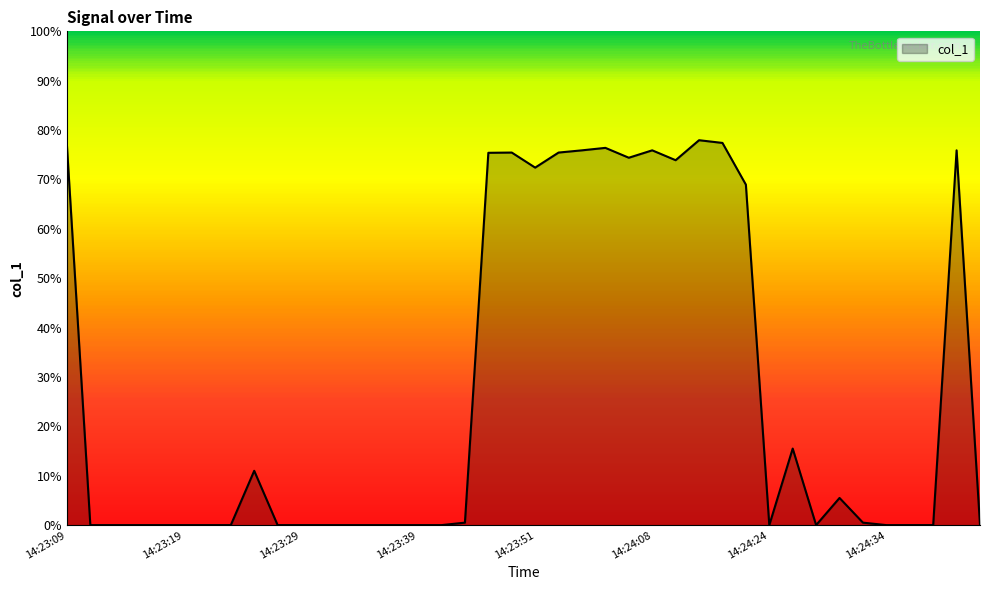

How many lines are shown in the chart?

1